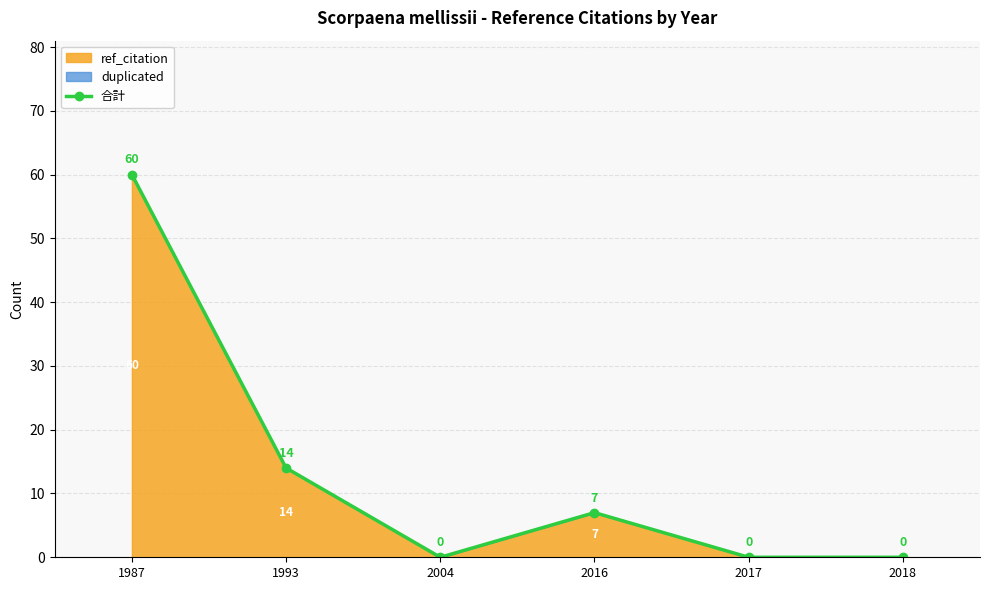

List the labels in order of value, smallest first.

2004, 2017, 2018, 2016, 1993, 1987